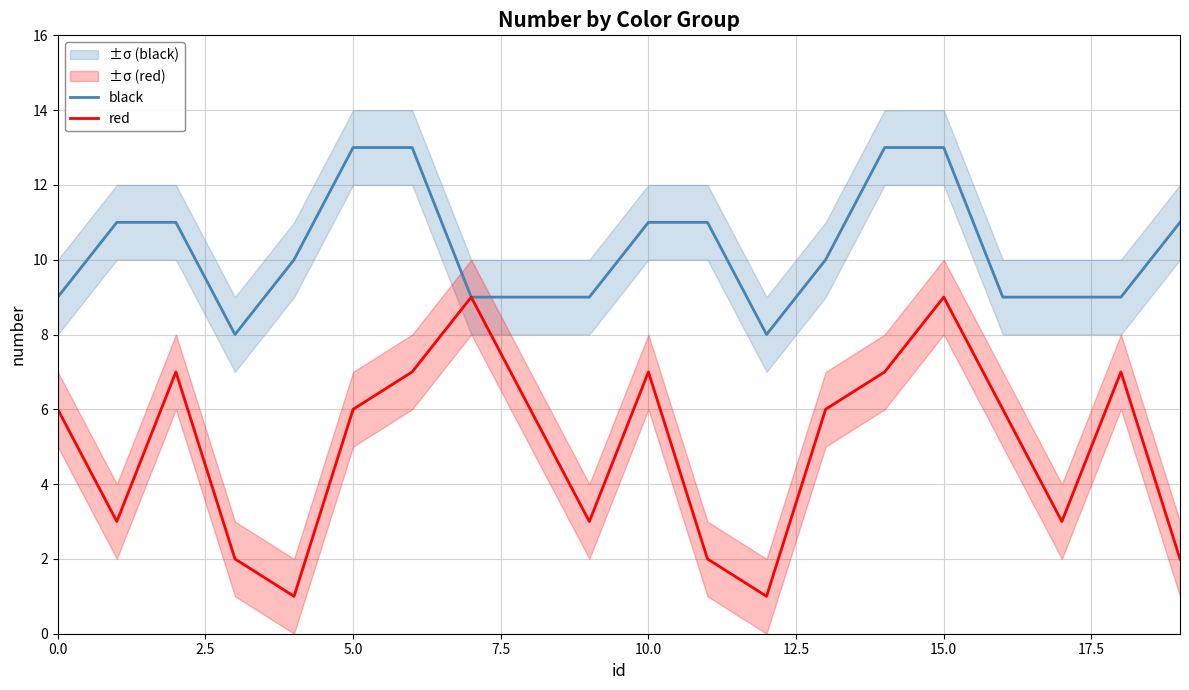

The value of black at 0.0 is 15. True or false?

False